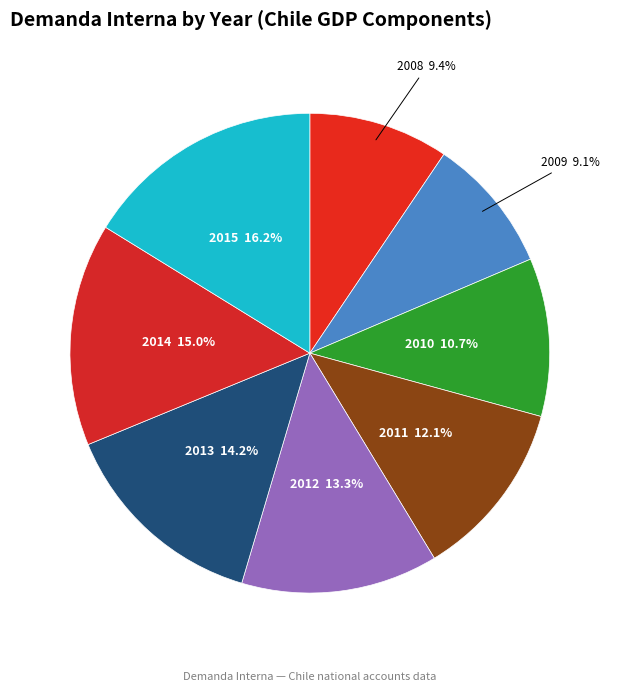

How many slices are in this pie chart?

8